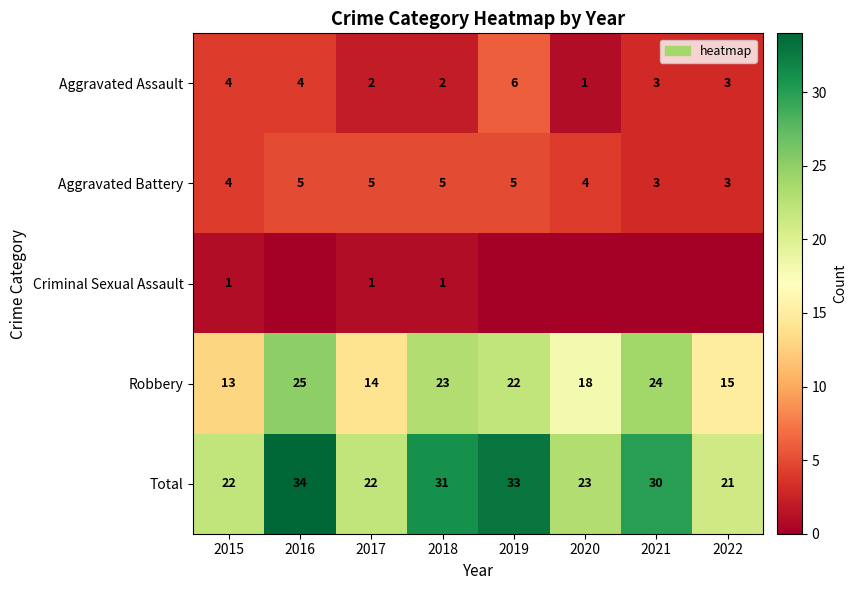

What is the difference between the Robbery values at 2015 and 2016?

12